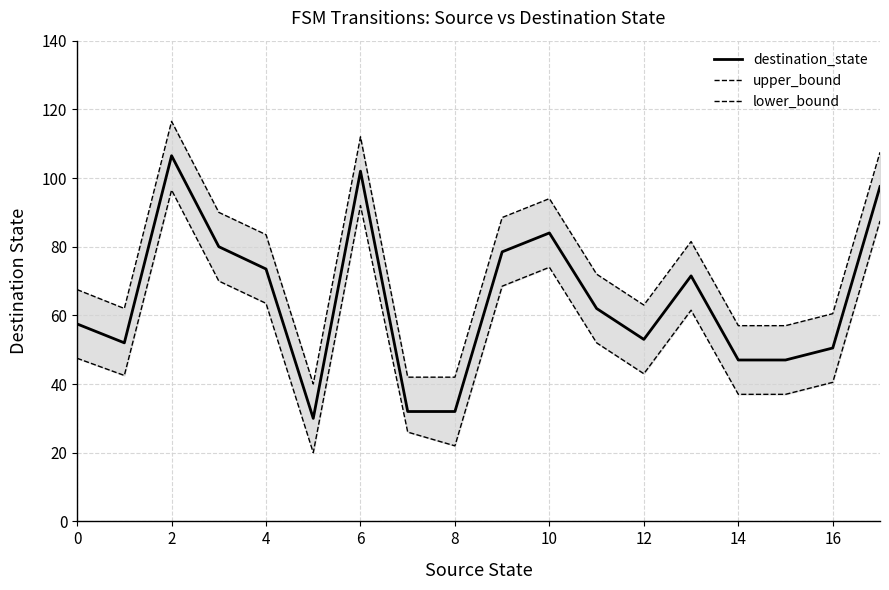

Reading left to right, what are all the values shown in this chart?

destination_state: 57.5	52.0	106.5	80.0	73.5	30.0	102.0	32.0	32.0	78.5	84.0	62.0	53.0	71.5	47.0	47.0	50.5	97.5
upper_bound: 67.5	62.0	116.5	90.0	83.5	40.0	112.0	42.0	42.0	88.5	94.0	72.0	63.0	81.5	57.0	57.0	60.5	107.5
lower_bound: 47.5	42.5	96.5	70.0	63.5	20.0	92.0	26.0	22.0	68.5	74.0	52.0	43.0	61.5	37.0	37.0	40.5	87.5